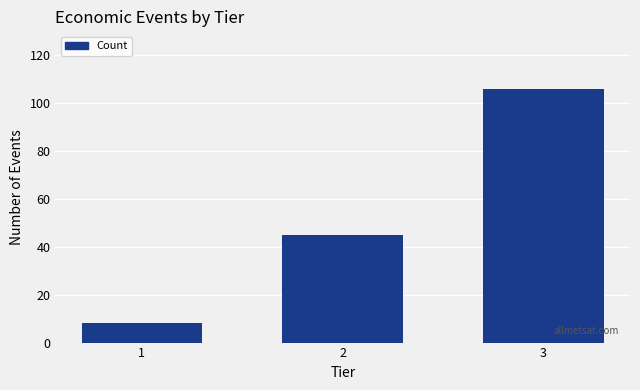

Reading left to right, transcribe all the data shown in this chart.

8	45	106